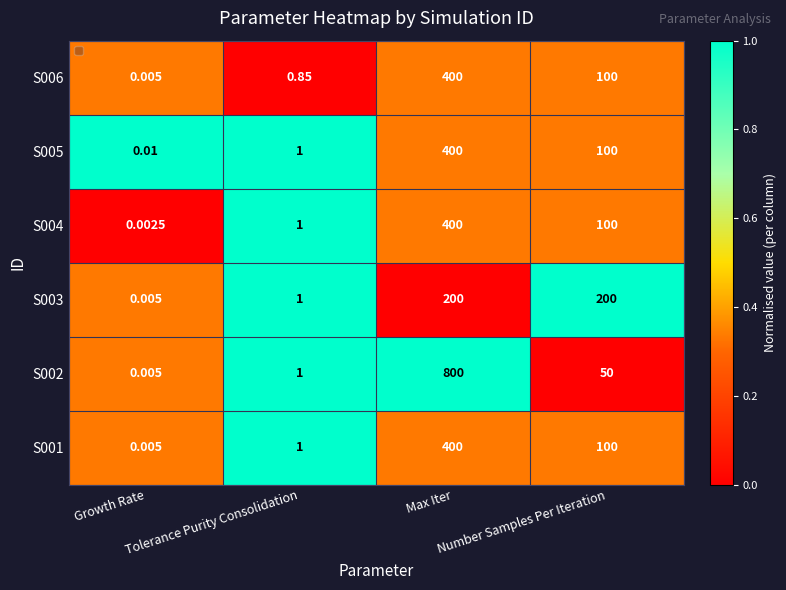

Reading left to right, list all the values displayed in this chart.

S001: Growth Rate=0.0	Tolerance Purity Consolidation=1.0	Max Iter=400.0	Number Samples Per Iteration=100.0
S002: Growth Rate=0.0	Tolerance Purity Consolidation=1.0	Max Iter=800.0	Number Samples Per Iteration=50.0
S003: Growth Rate=0.0	Tolerance Purity Consolidation=1.0	Max Iter=200.0	Number Samples Per Iteration=200.0
S004: Growth Rate=0.0	Tolerance Purity Consolidation=1.0	Max Iter=400.0	Number Samples Per Iteration=100.0
S005: Growth Rate=0.0	Tolerance Purity Consolidation=1.0	Max Iter=400.0	Number Samples Per Iteration=100.0
S006: Growth Rate=0.0	Tolerance Purity Consolidation=0.8	Max Iter=400.0	Number Samples Per Iteration=100.0